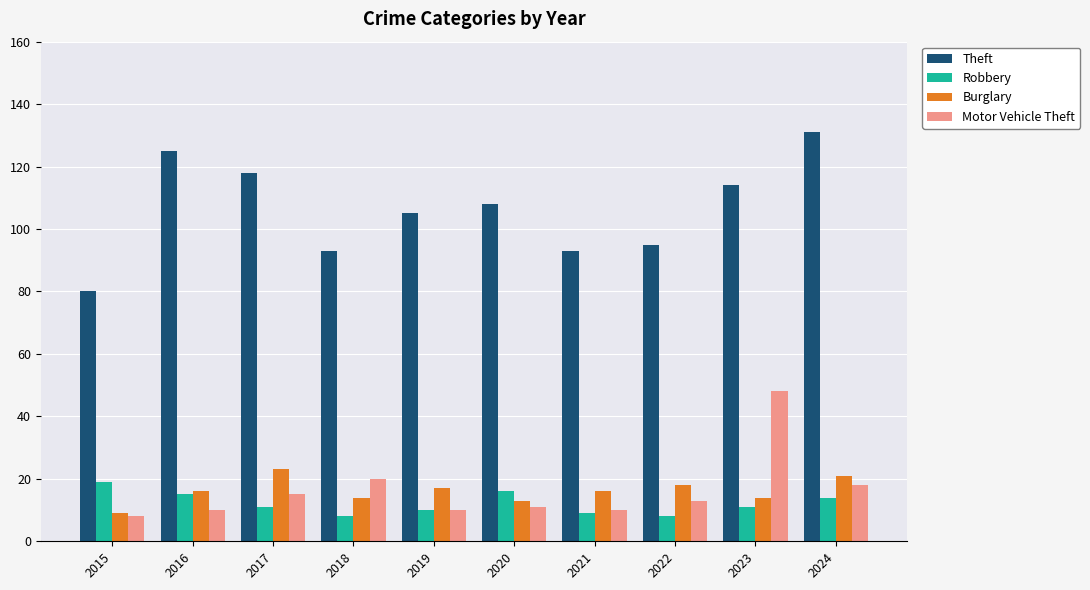

What is the sum of all Robbery values?

121